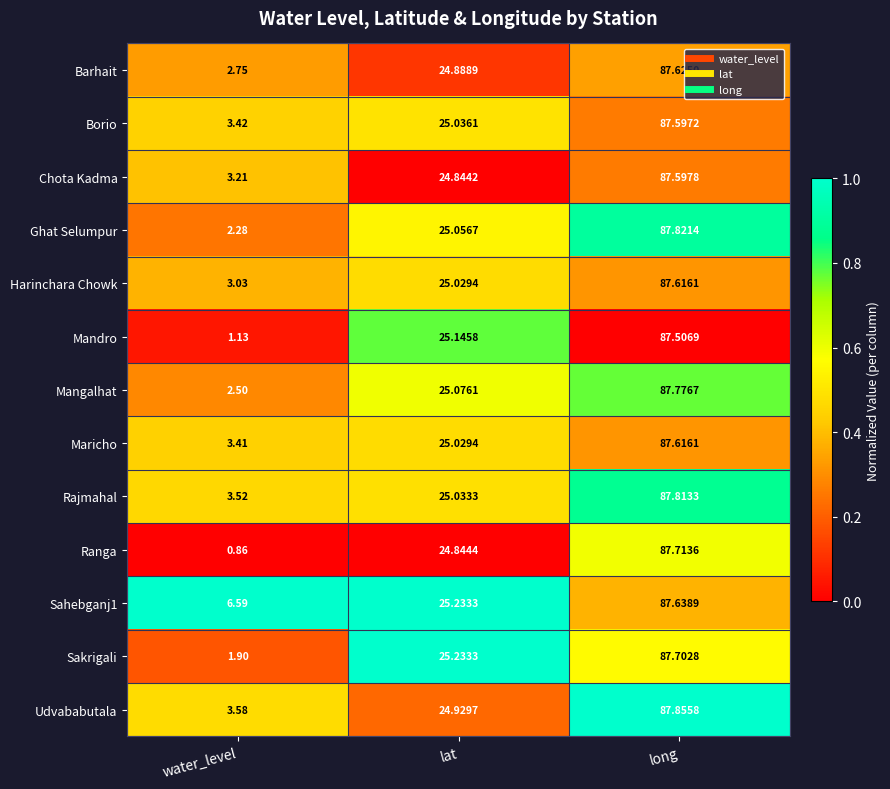

What is the total value across all series at long?

1139.9